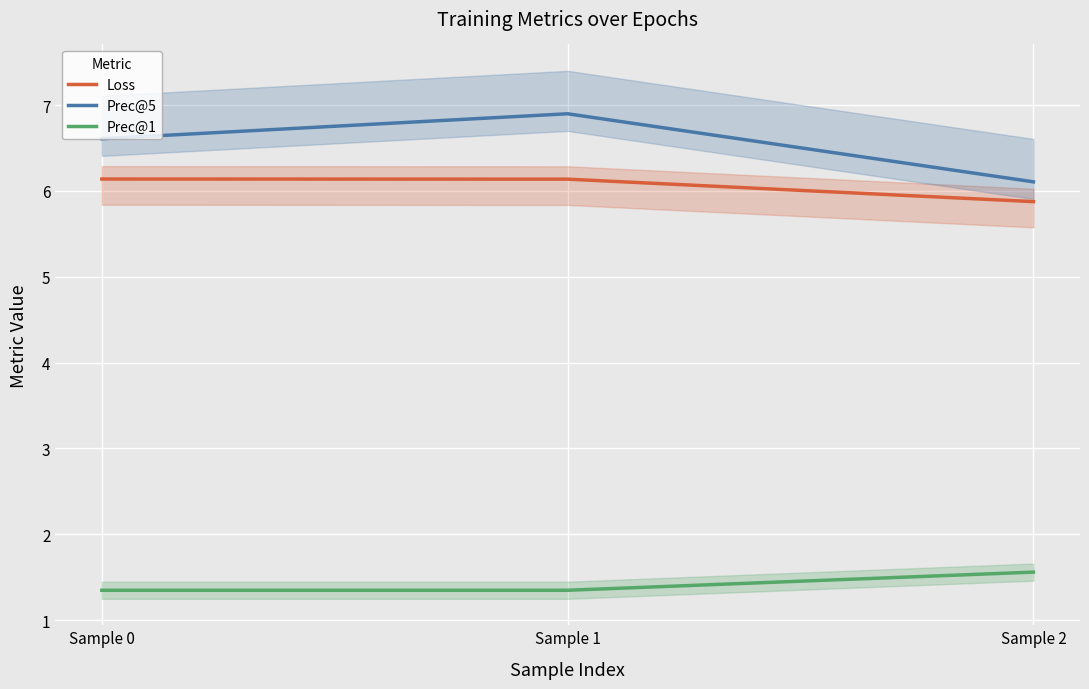

Reading right to left, list all the values displayed in this chart.

Loss: Sample 2=5.9	Sample 1=6.1	Sample 0=6.1
Prec@5: Sample 2=6.1	Sample 1=6.9	Sample 0=6.6
Prec@1: Sample 2=1.6	Sample 1=1.3	Sample 0=1.3